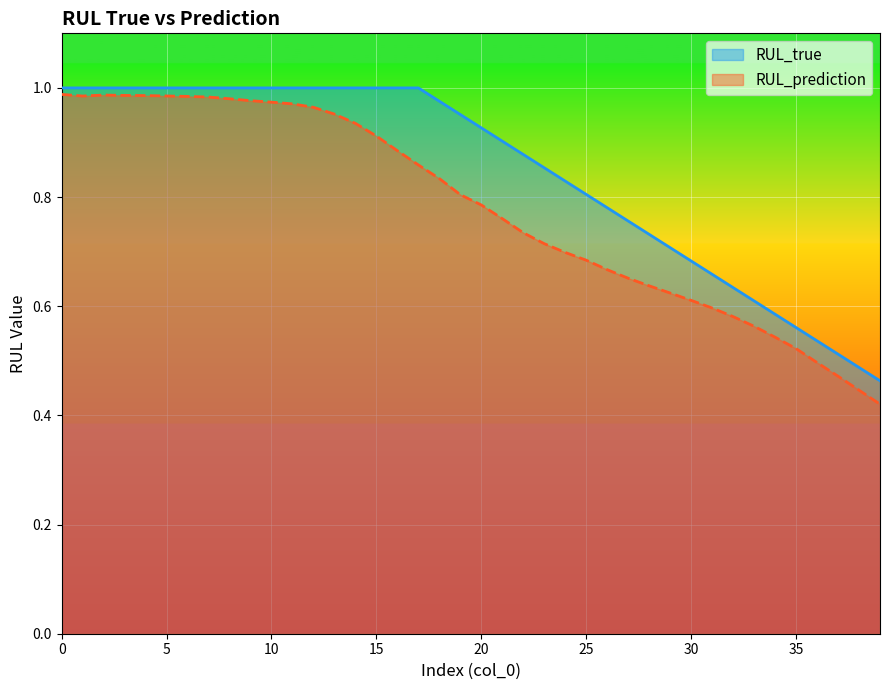

Which label corresponds to the smallest value in the chart?

39